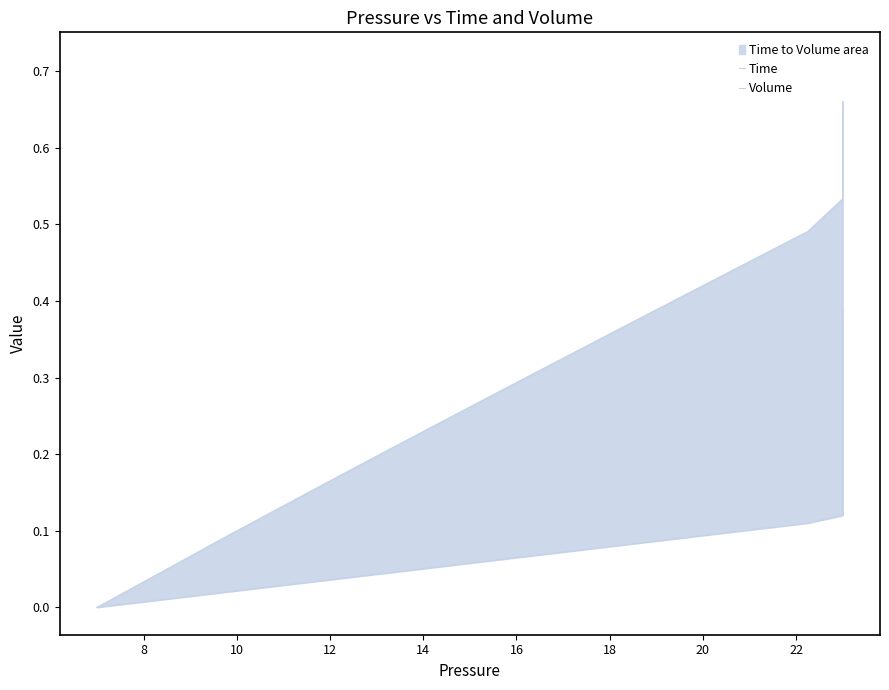

Between 14 and 16, which series saw the biggest shift?

Volume